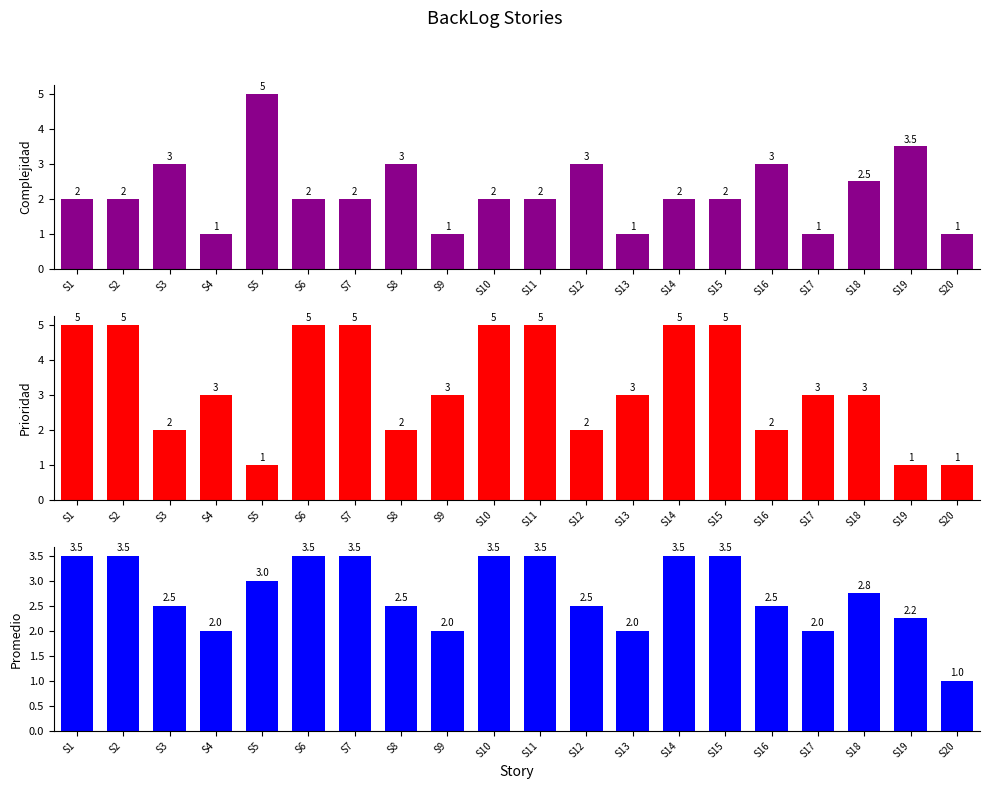

What is the difference between the maximum and minimum values in the Promedio series?

2.5